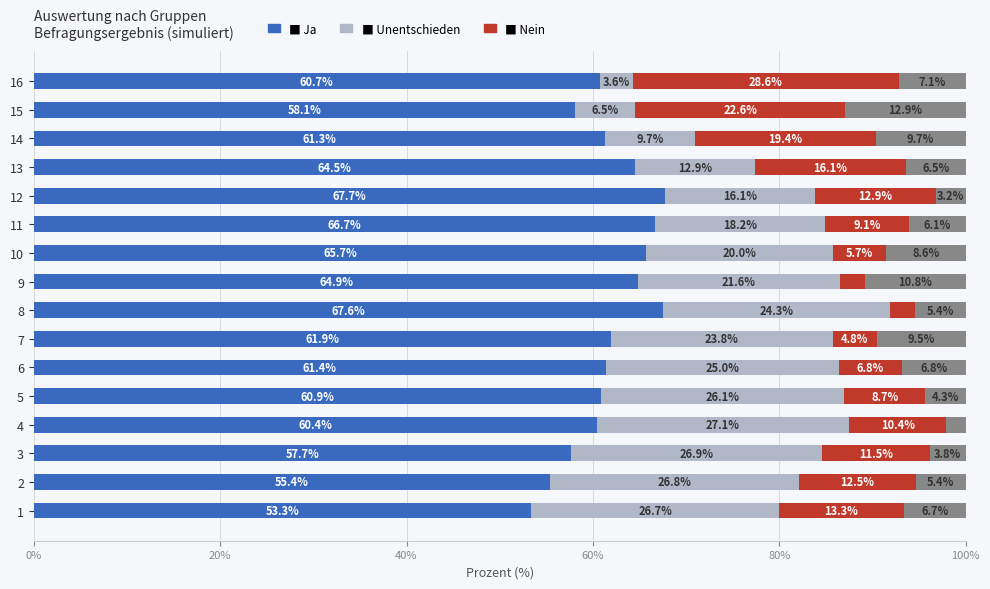

What is the total value across all series at 7?

100.0